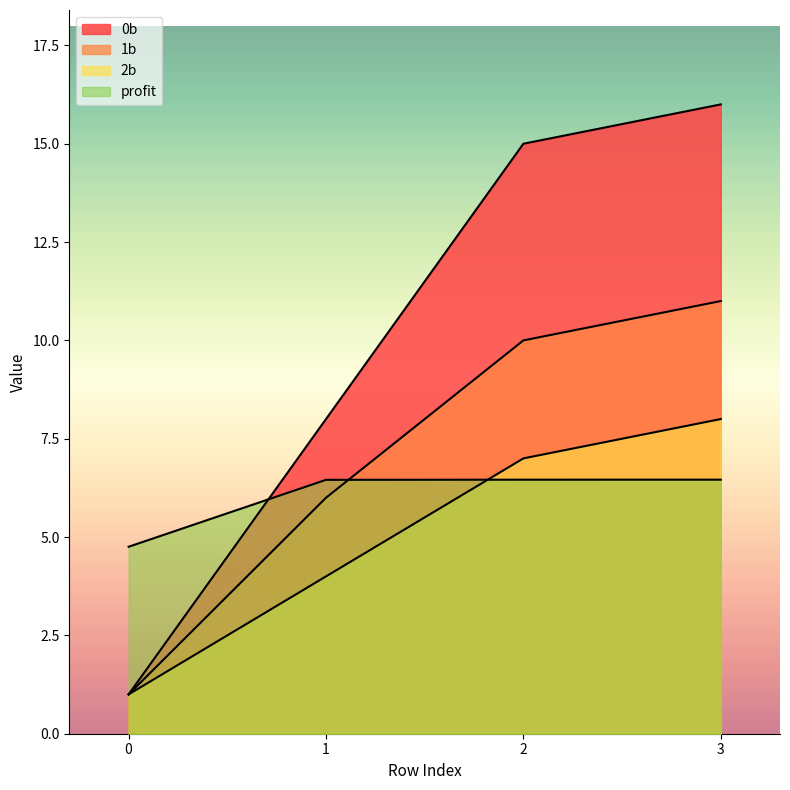

Reading left to right, extract all data points from this chart.

0b: 1.0	8.0	15.0	16.0
1b: 1.0	6.0	10.0	11.0
2b: 1.0	4.0	7.0	8.0
profit: 4.8	6.5	6.5	6.5